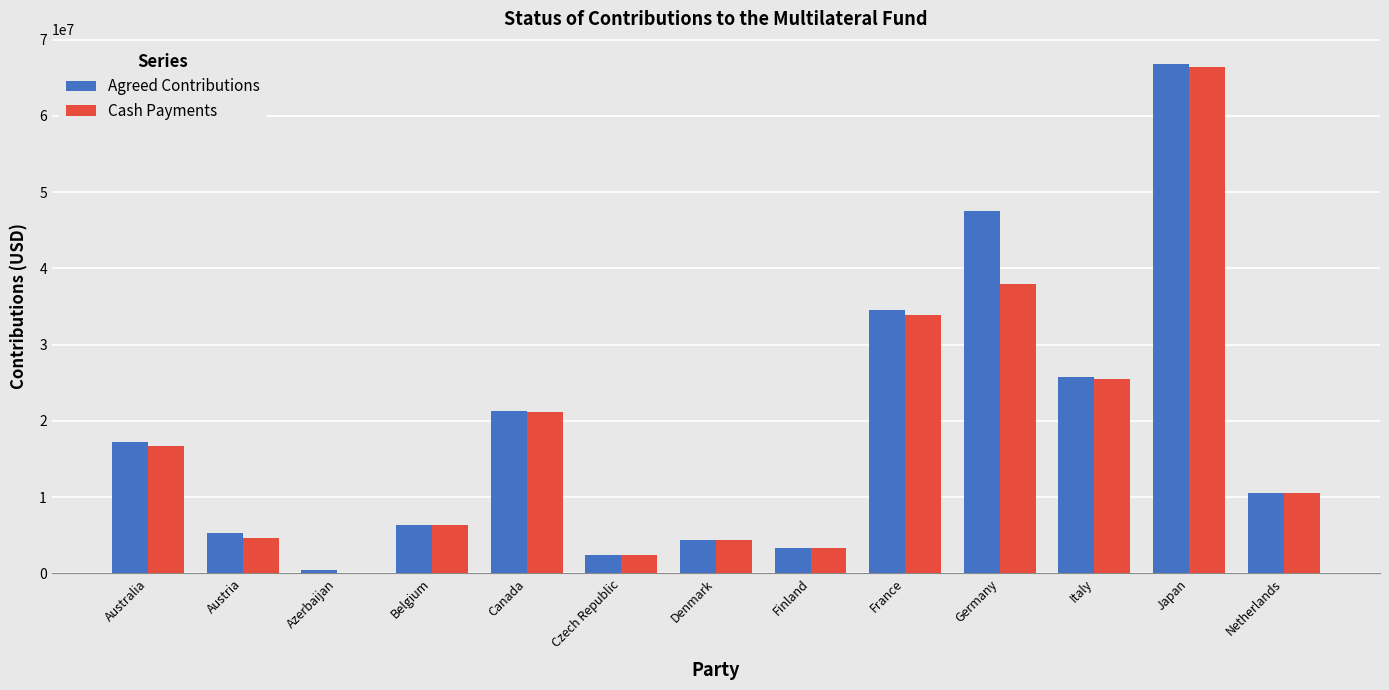

What are all the series names shown in the legend?

Agreed Contributions, Cash Payments